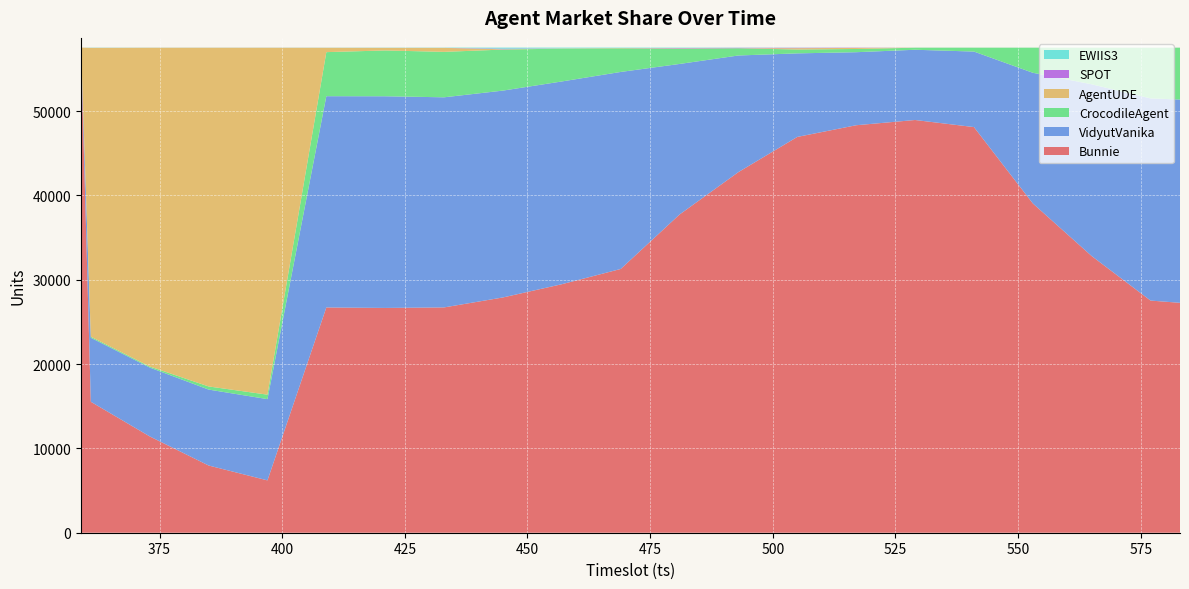

Reading left to right, what are all the values shown in this chart?

Bunnie: 57519	15526	11420	7971	6206	26708	26652	26713	27895	29465	31271	37730	42759	46928	48313	48934	48094	39043	32803	27525	27258
VidyutVanika: 0	7591	8166	9003	9633	25049	25097	24912	24526	24039	23361	17850	13824	9906	8659	8329	8954	15491	20366	23973	24102
CrocodileAgent: 0	126	126	370	530	5224	5432	5388	4864	3892	2795	1804	857	458	382	242	457	2970	4334	6003	6141
AgentUDE: 0	34245	37789	40159	41132	517	308	473	33	32	35	35	6	158	125	5	5	6	8	7	8
SPOT: 0	4	4	3	5	3	4	3	70	2	3	49	48	48	30	1	0	0	0	1	1
EWIIS3: 0	25	13	12	12	15	24	28	130	86	50	47	23	18	7	6	8	8	7	8	9